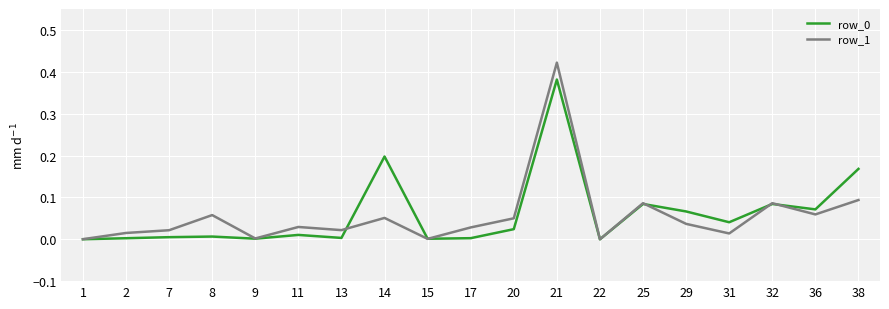

The value of row_0 at 31 is 0.0. True or false?

True